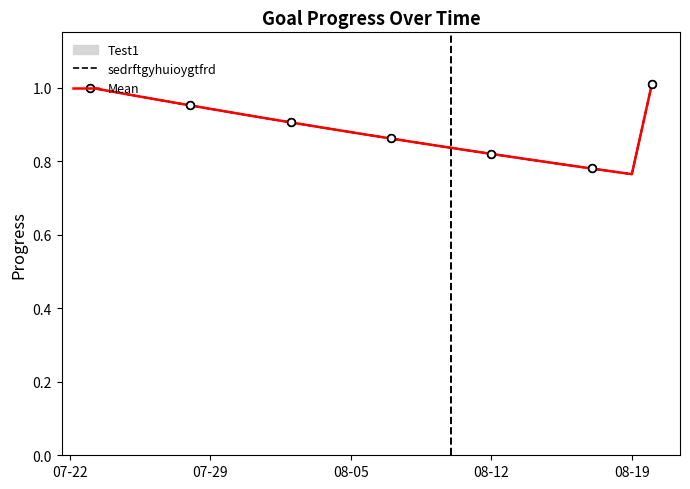

Which series has the widest spread of Y values?

sedrftgyhuioygtfrd